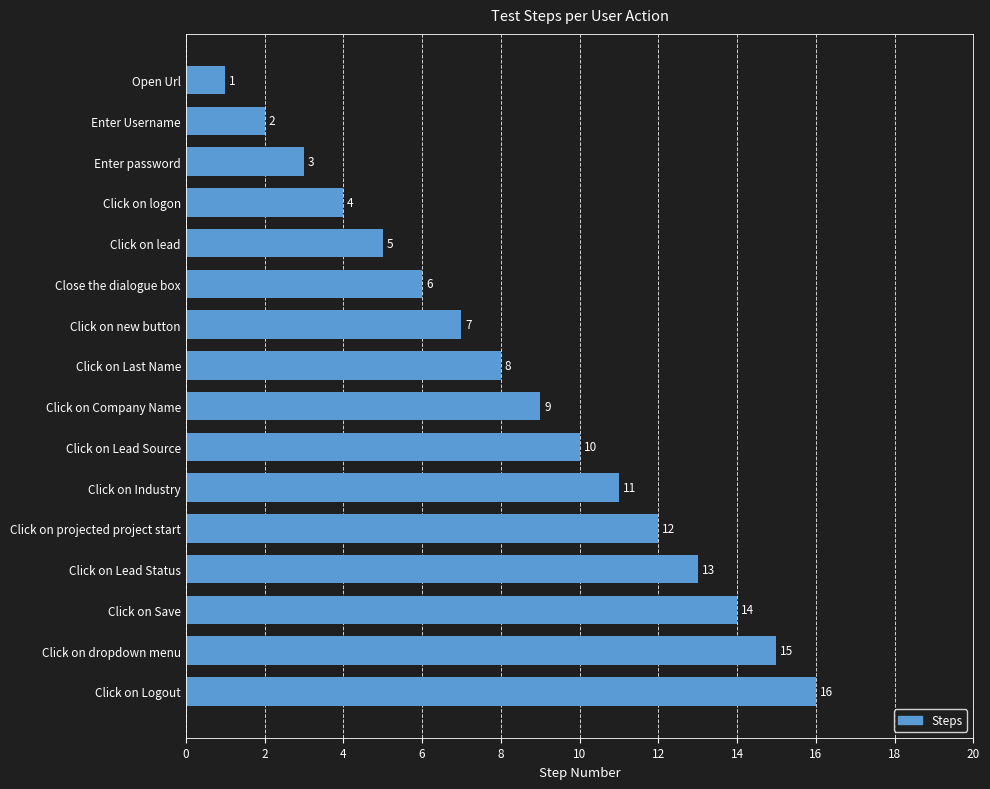

What is the ratio of the value at Click on Save to the value at Click on dropdown menu?

0.9